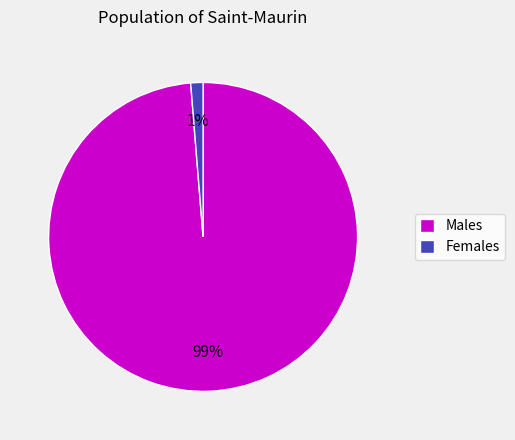

To the nearest percent, what is the average slice percentage?

50%